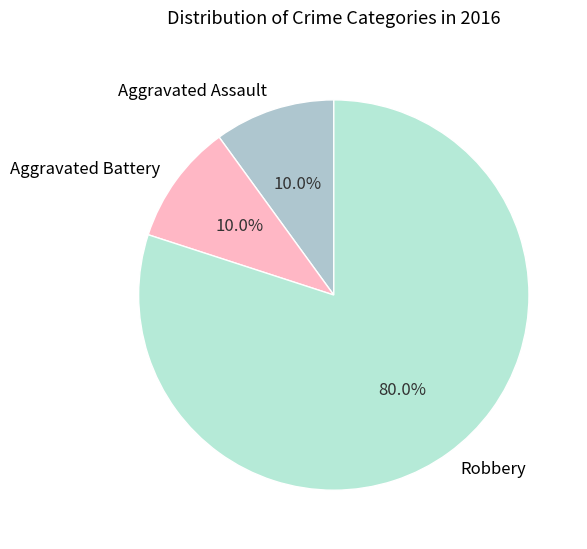

Count the number of slices in the pie.

3